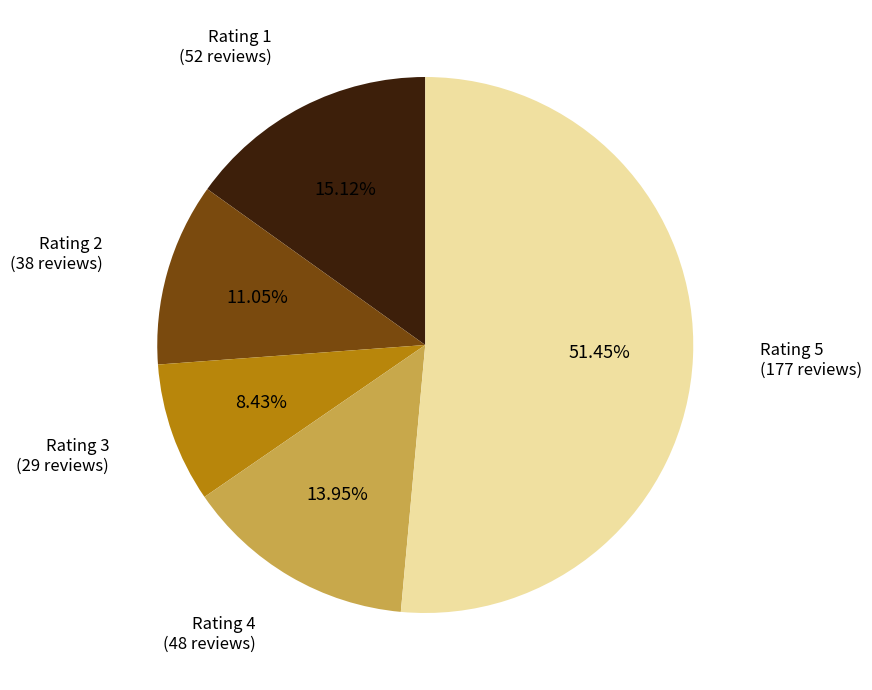

To the nearest percent, what is the combined percentage of Rating 5 and Rating 3?

60%